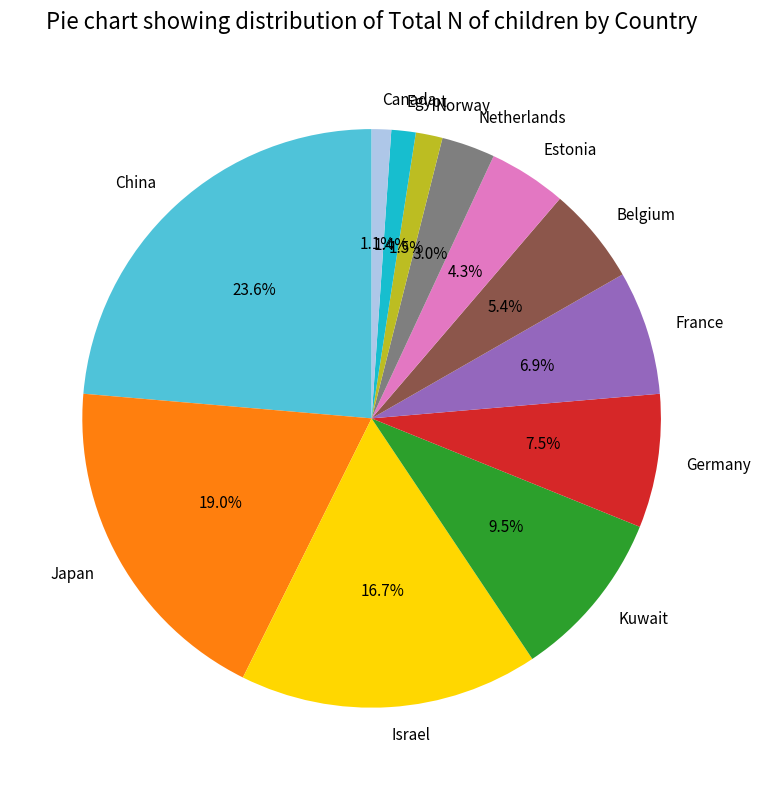

To the nearest percent, what is the average slice percentage?

8%